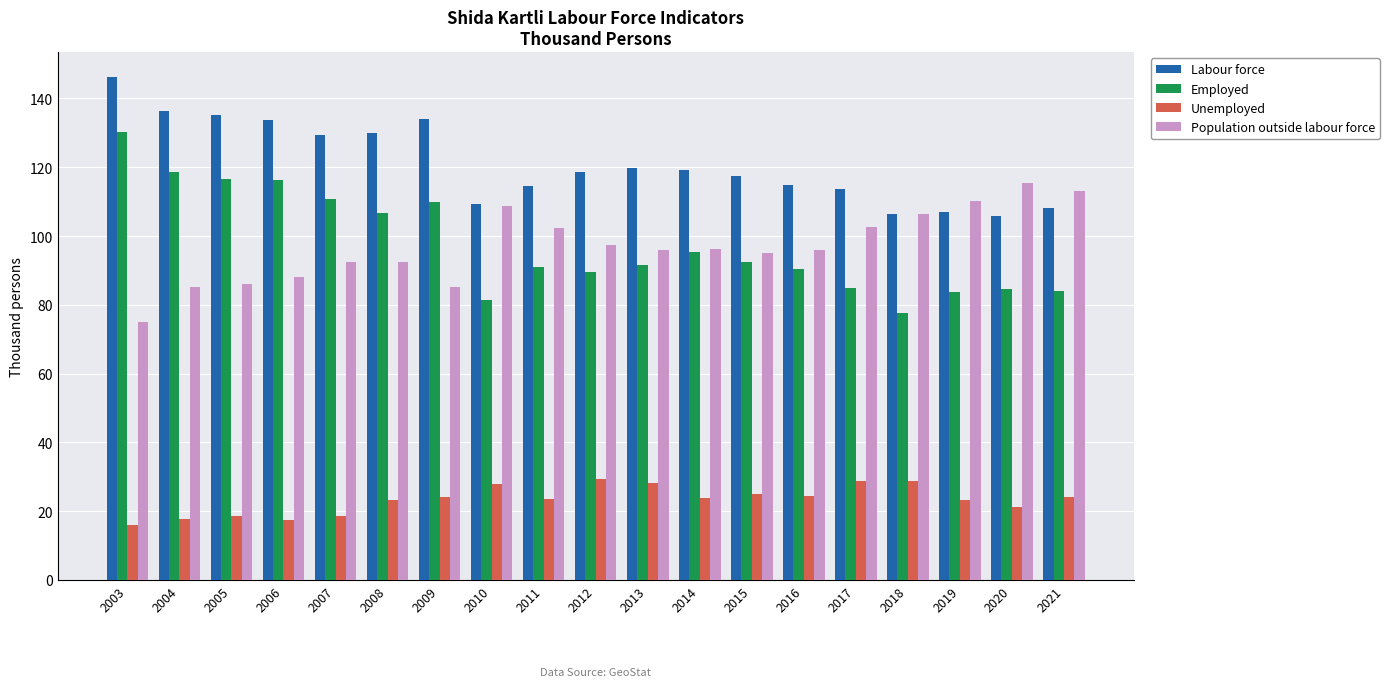

How many bars are there in total?

76